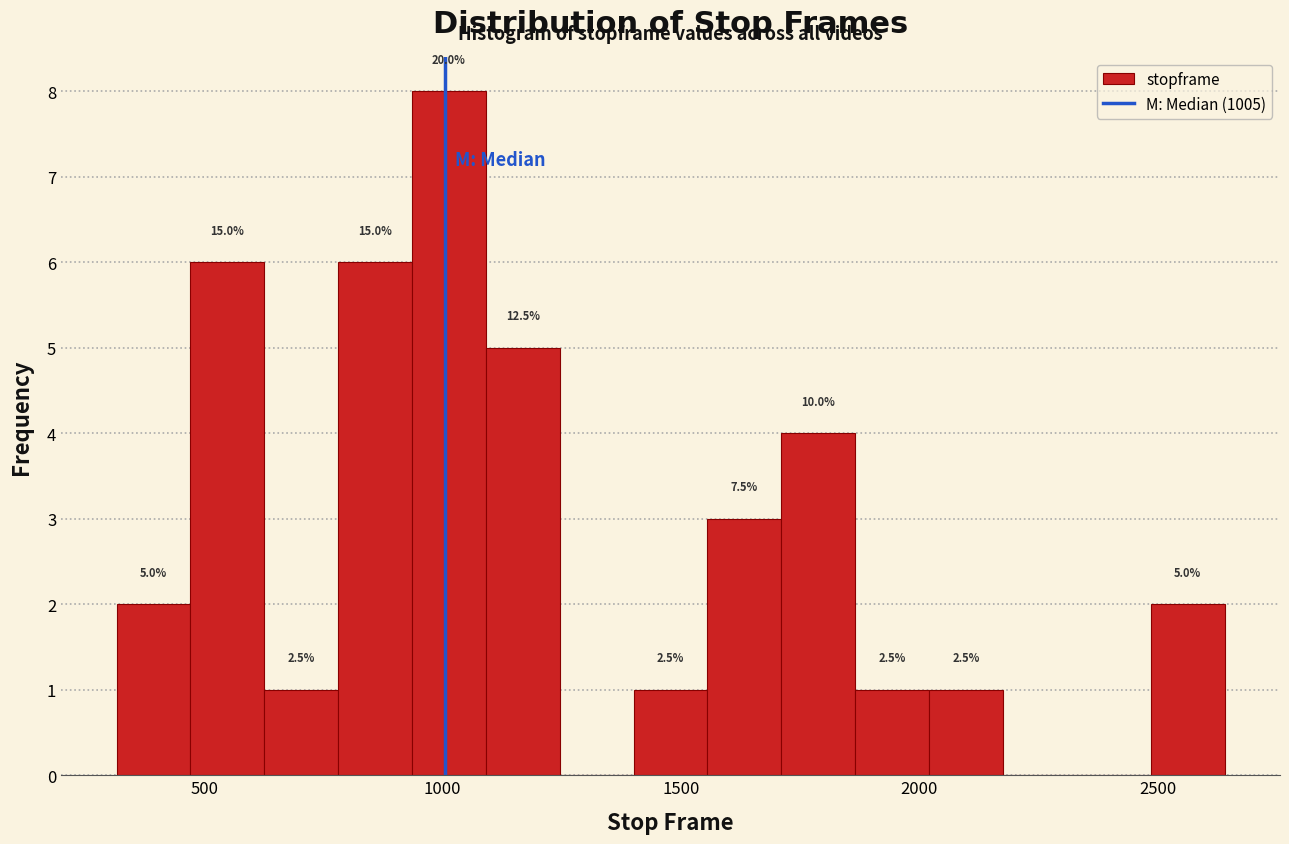

Around what value on the x-axis is the tallest bar? Give the approximate position of its centre, as read against the axis.

1000